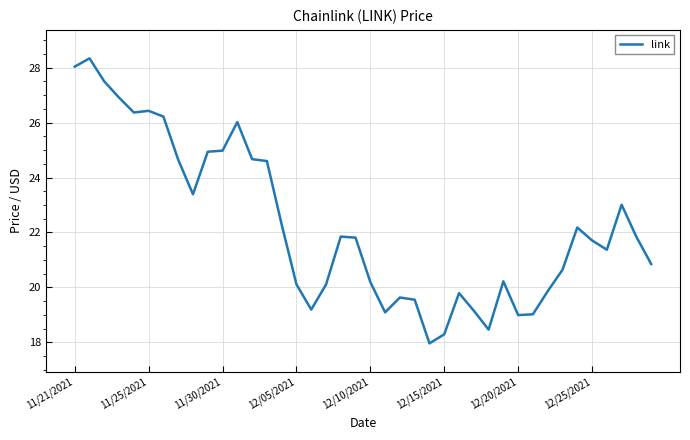

What is the greatest value displayed?

28.3